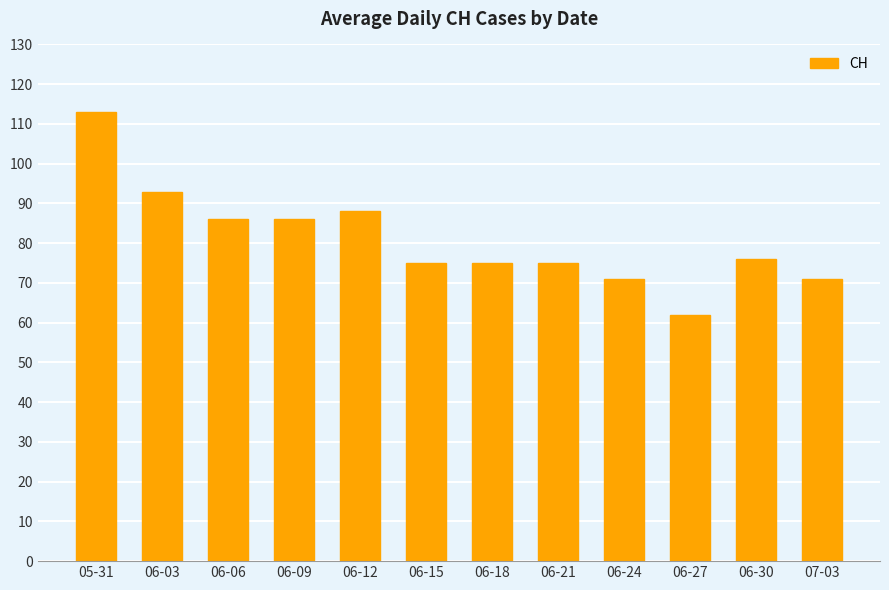

Reading right to left, list all the values displayed in this chart.

07-03=71	06-30=76	06-27=62	06-24=71	06-21=75	06-18=75	06-15=75	06-12=88	06-09=86	06-06=86	06-03=93	05-31=113